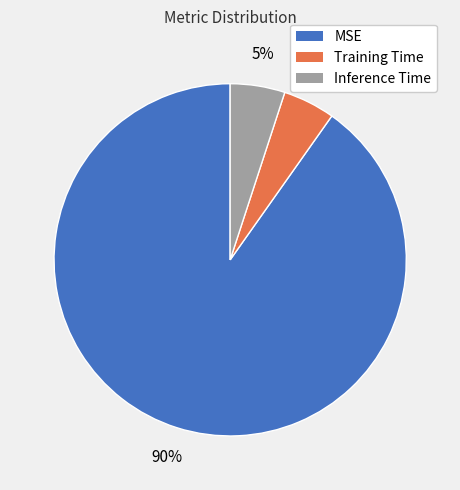

To the nearest percent, what is the combined percentage of Training Time and MSE?

95%